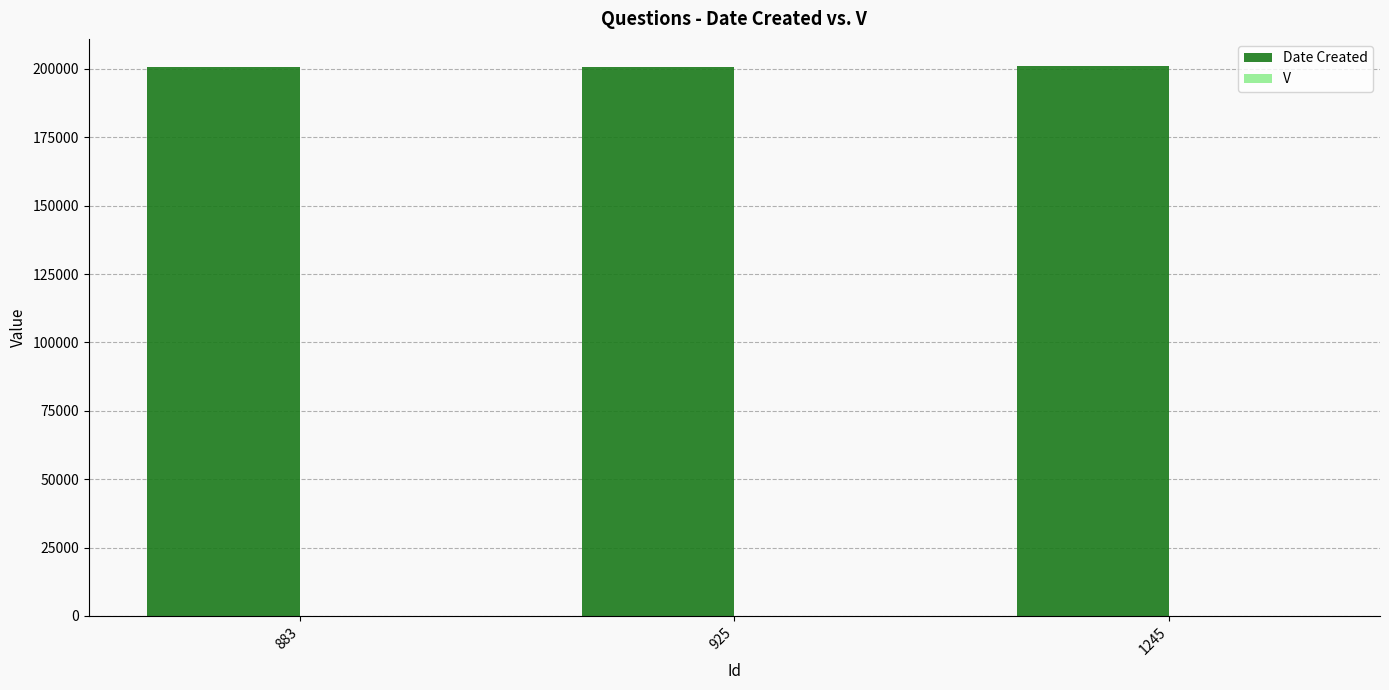

Which series has the largest total across all categories?

Date Created